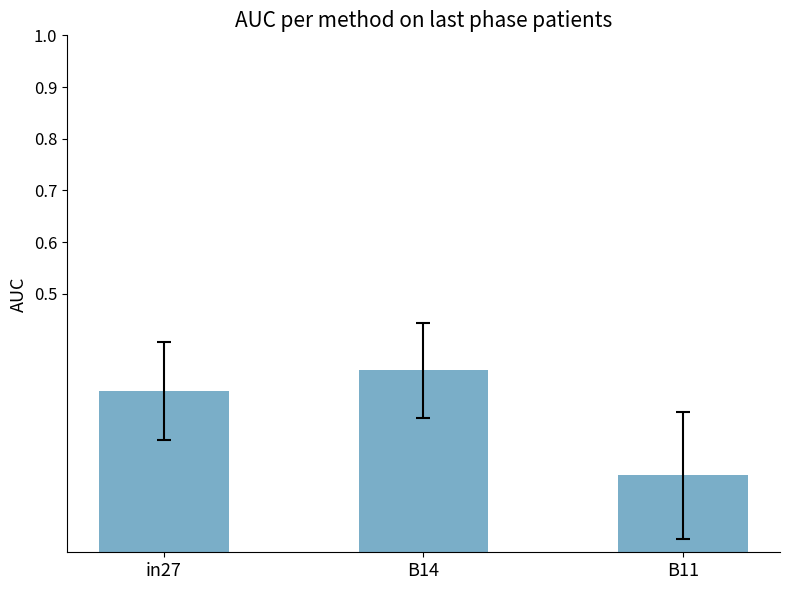

True or false: the data shows 0.2 at B11.

False